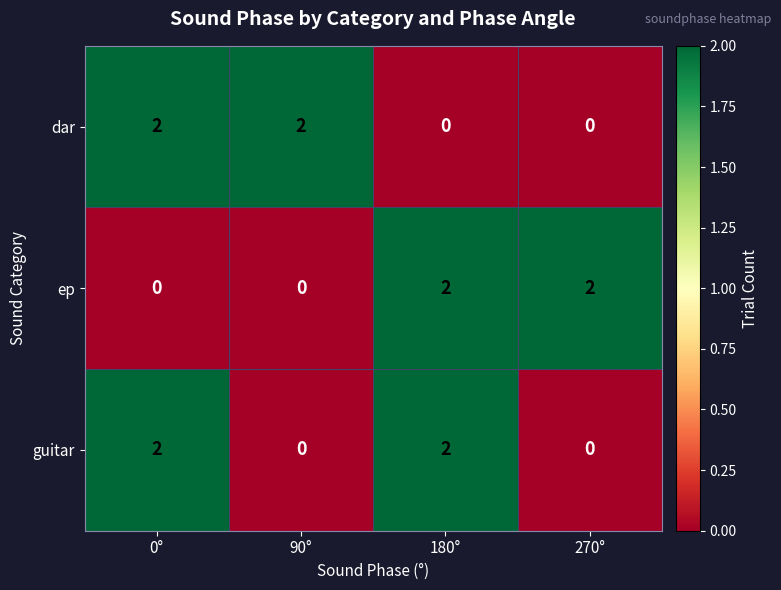

What is the total value across all series at 180°?

4